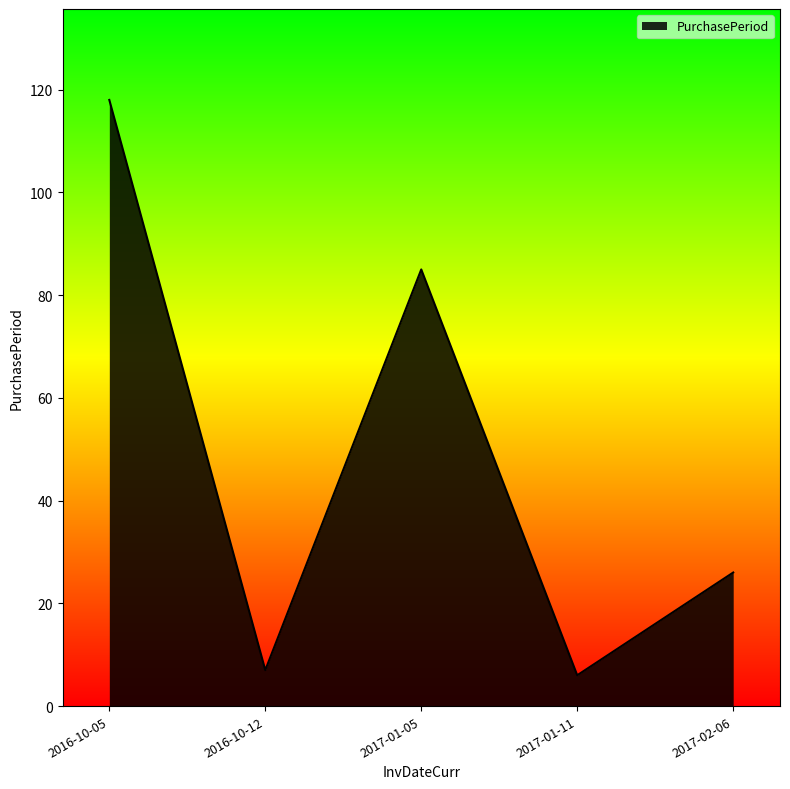

What is the sum of all values?

242